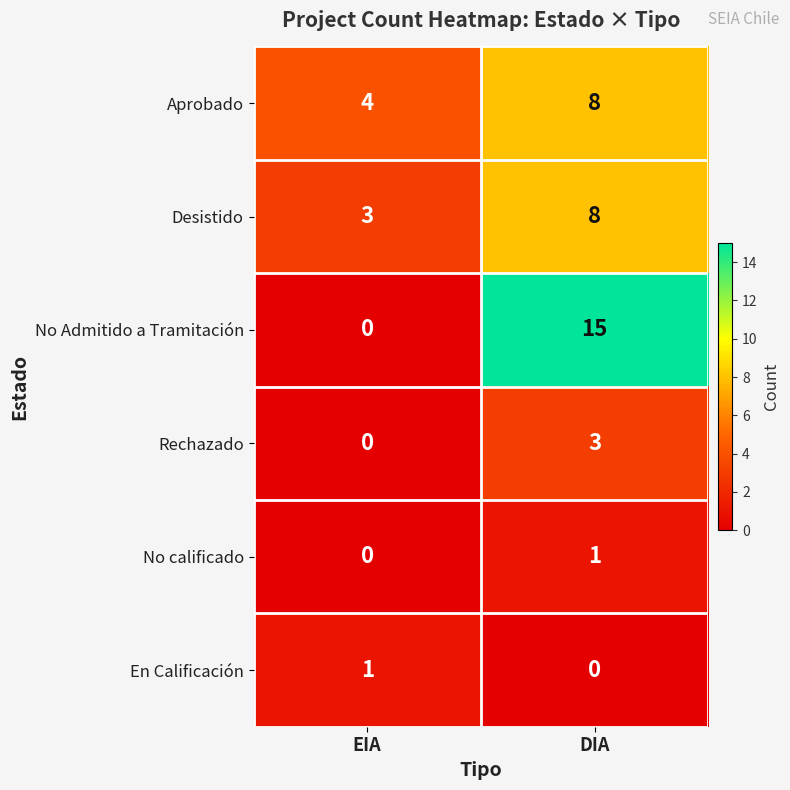

Is it true that Rechazado equals -1 at EIA?

False